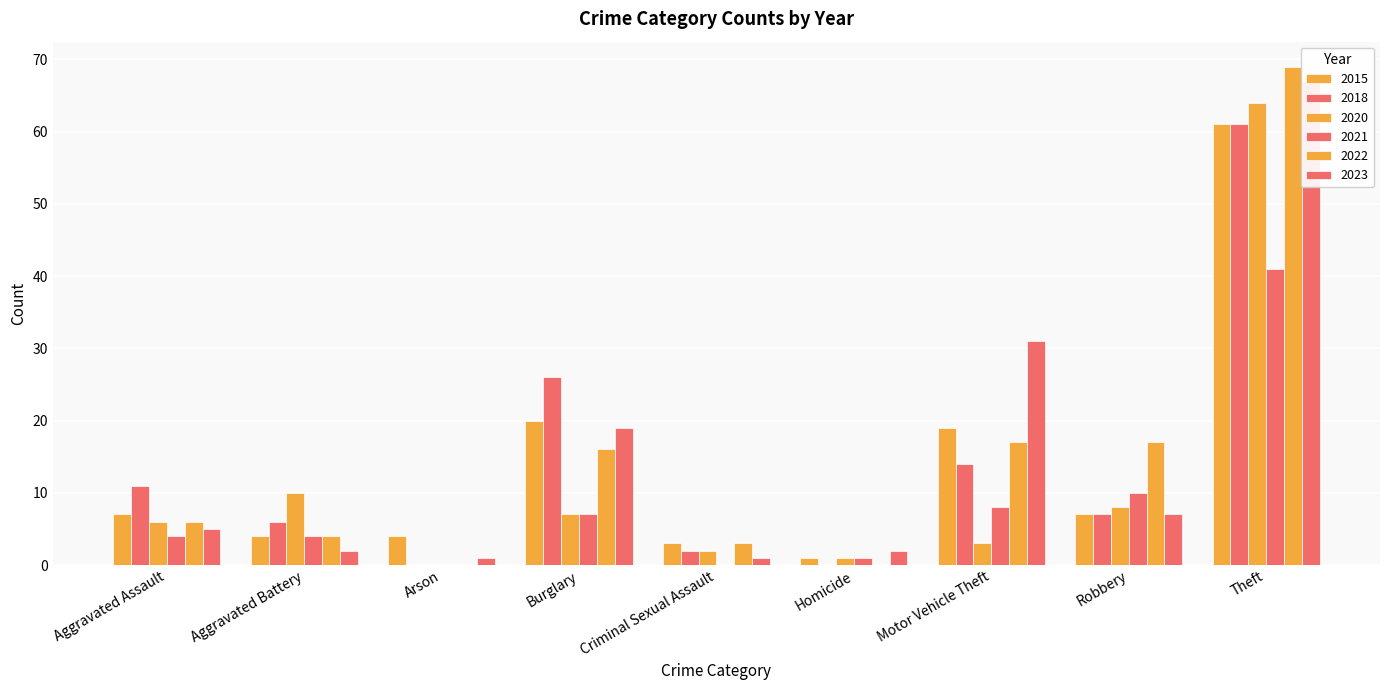

Which series changed the most between Aggravated Battery and Motor Vehicle Theft?

2023